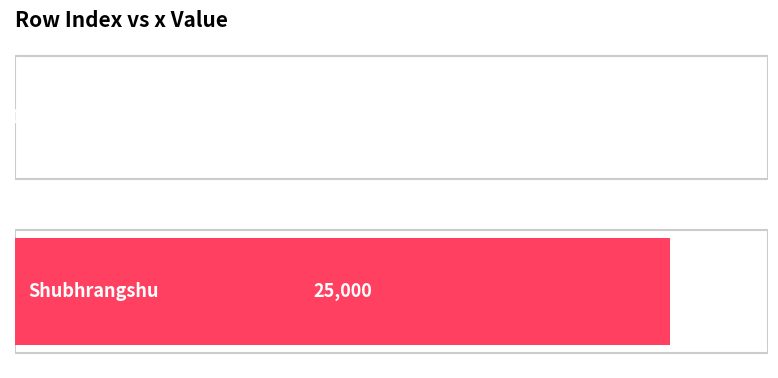

How many values are below 25000?

1